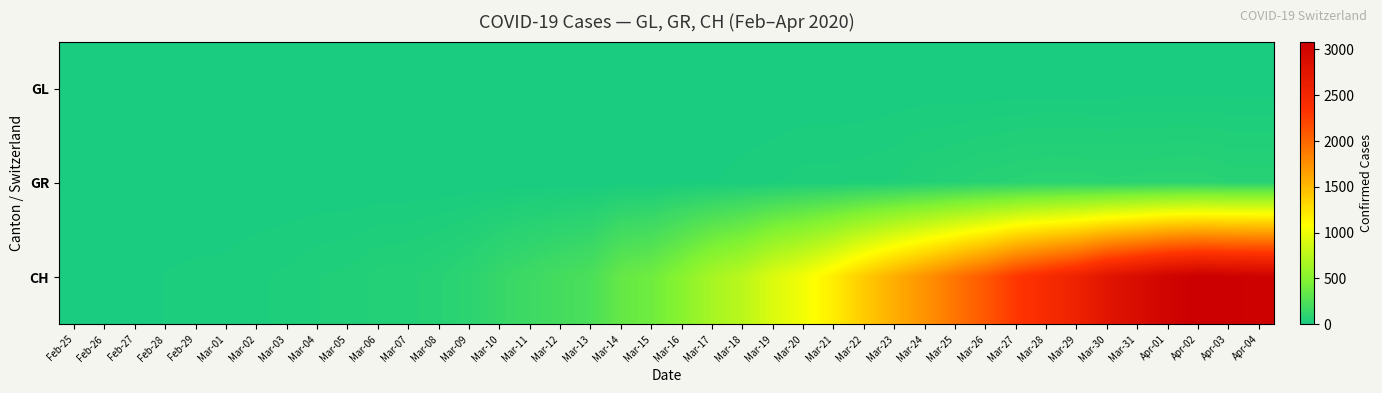

Between Mar-13 and Apr-04, which is larger?

Apr-04